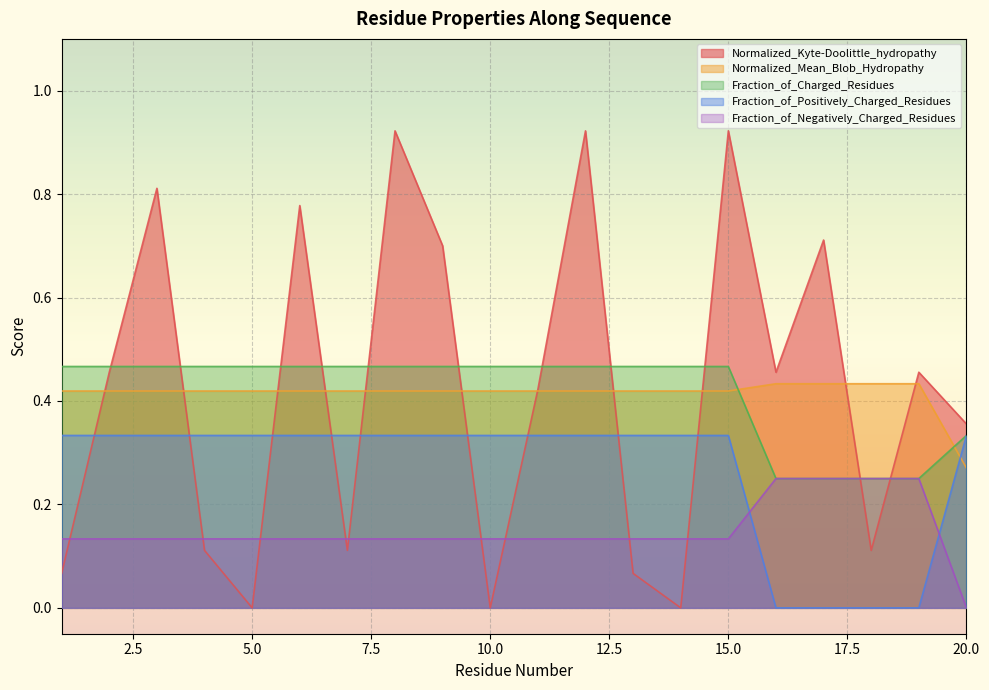

What is the value of the Normalized_Kyte-Doolittle_hydropathy point at the 4th from the left?

0.1